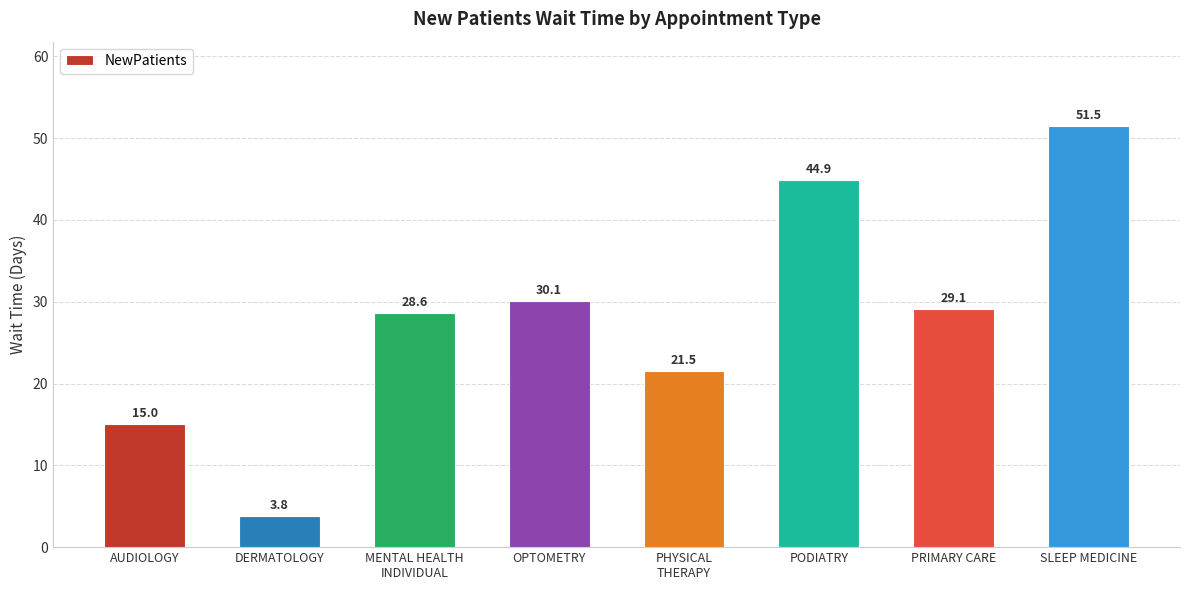

True or false: the data shows 13.4 at MENTAL HEALTH
INDIVIDUAL.

False